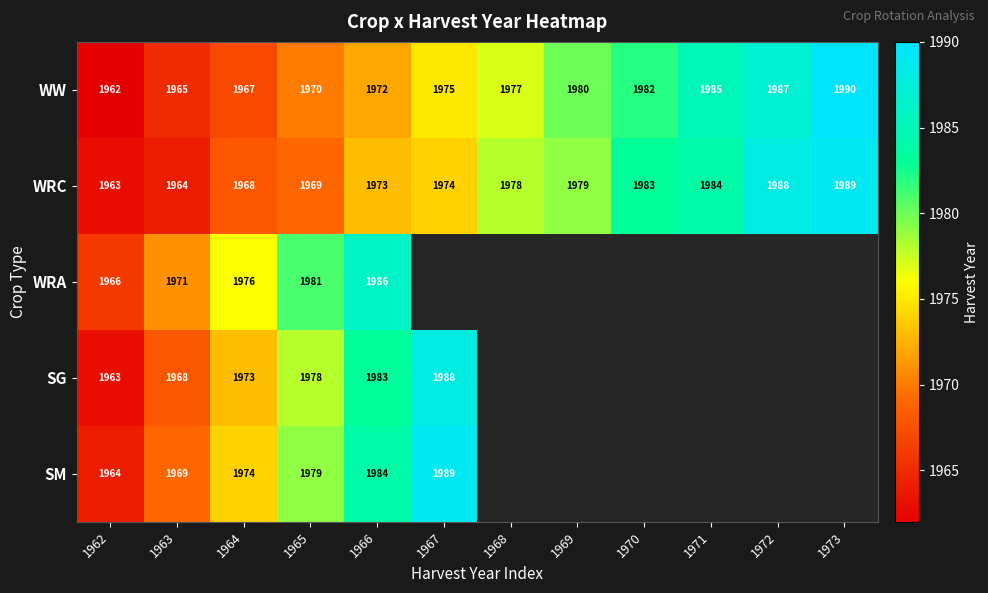

Rank the series at 1966 from lowest to highest value.

WW, WRC, SG, SM, WRA